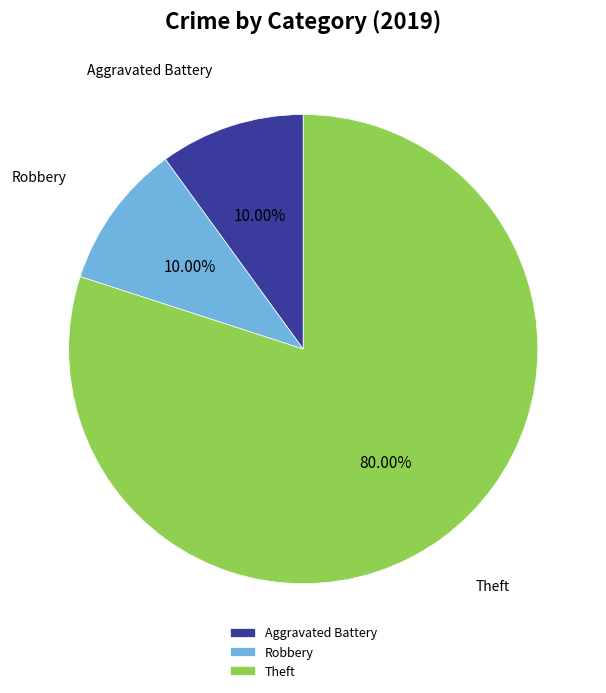

Combined, do Robbery and Aggravated Battery account for over 50%?

No